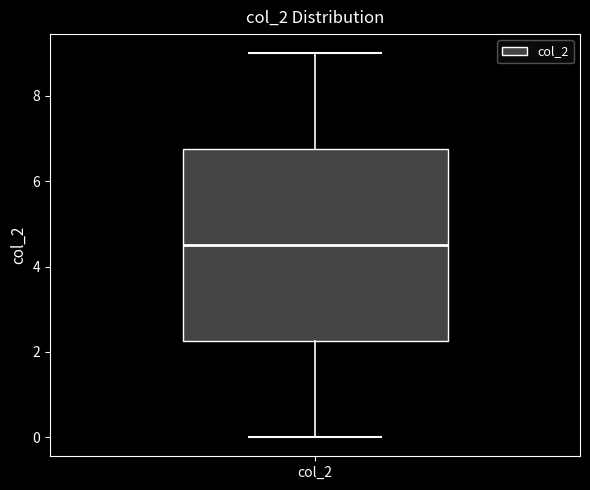

Transcribe this box plot: give where the median line is, the range the box spans, and where the two whiskers end, as read against the y-axis. The values are not printed on the chart, so give them approximately, as read against the axis.

median 4.6, box 2.2 to 6.8, whiskers 0.0 to 9.0